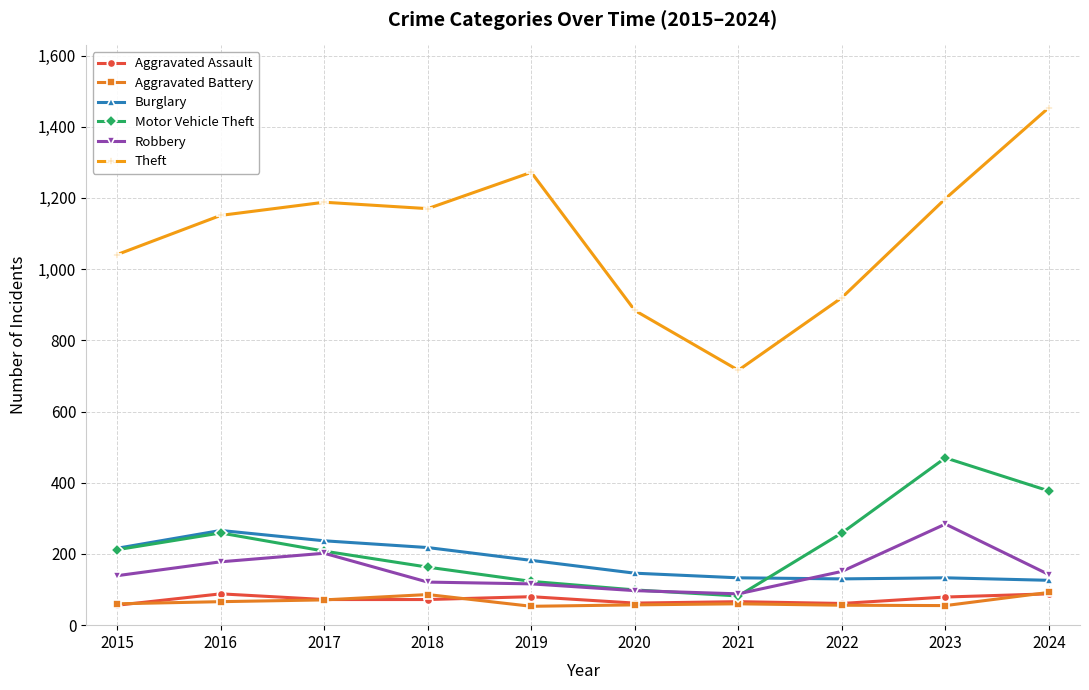

True or false: Robbery and Aggravated Battery cross at least once.

False